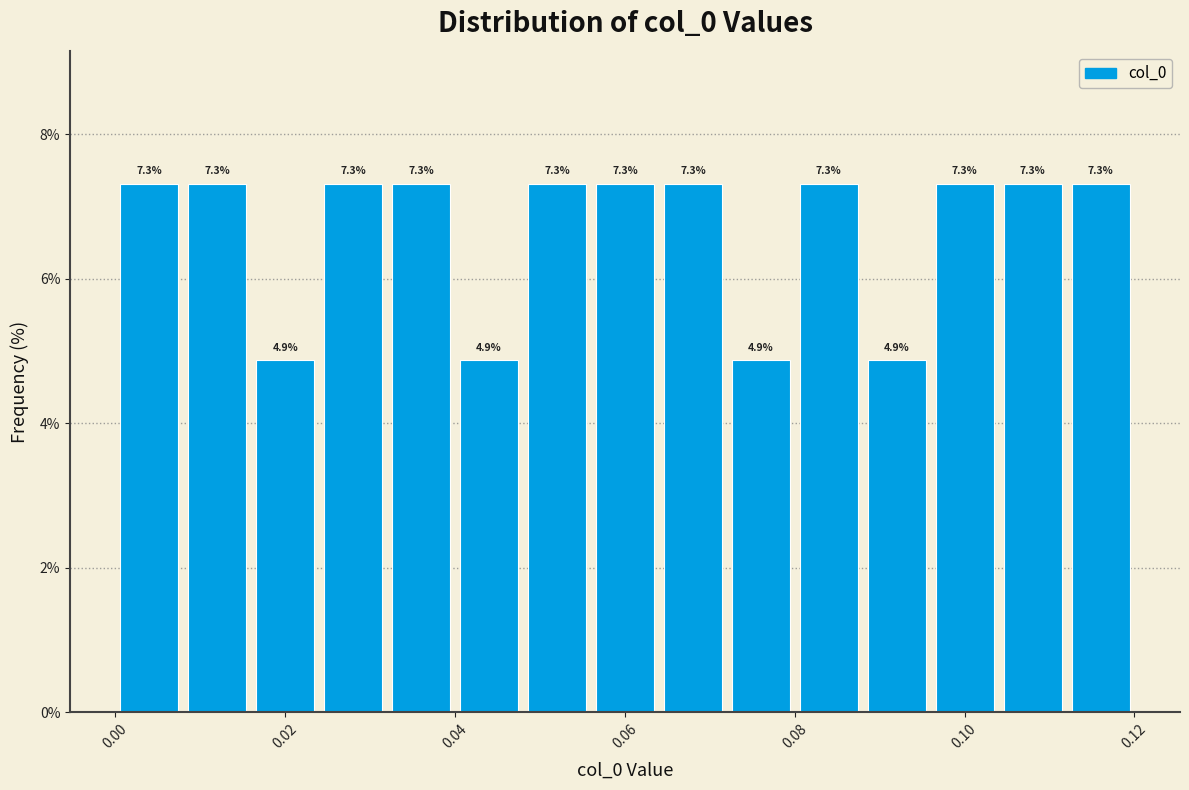

Reading left to right, transcribe this chart: for each bar, give the range it covers on the x-axis and its height. The bar edges are not printed on the chart, so give them approximately, as read against the axis.

0.000 to 0.008: 7.3
0.008 to 0.016: 7.3
0.016 to 0.024: 4.9
0.024 to 0.032: 7.3
0.032 to 0.040: 7.3
0.040 to 0.048: 4.9
0.048 to 0.056: 7.3
0.056 to 0.064: 7.3
0.064 to 0.072: 7.3
0.072 to 0.080: 4.9
0.080 to 0.088: 7.3
0.088 to 0.096: 4.9
0.096 to 0.104: 7.3
0.104 to 0.112: 7.3
0.112 to 0.120: 7.3